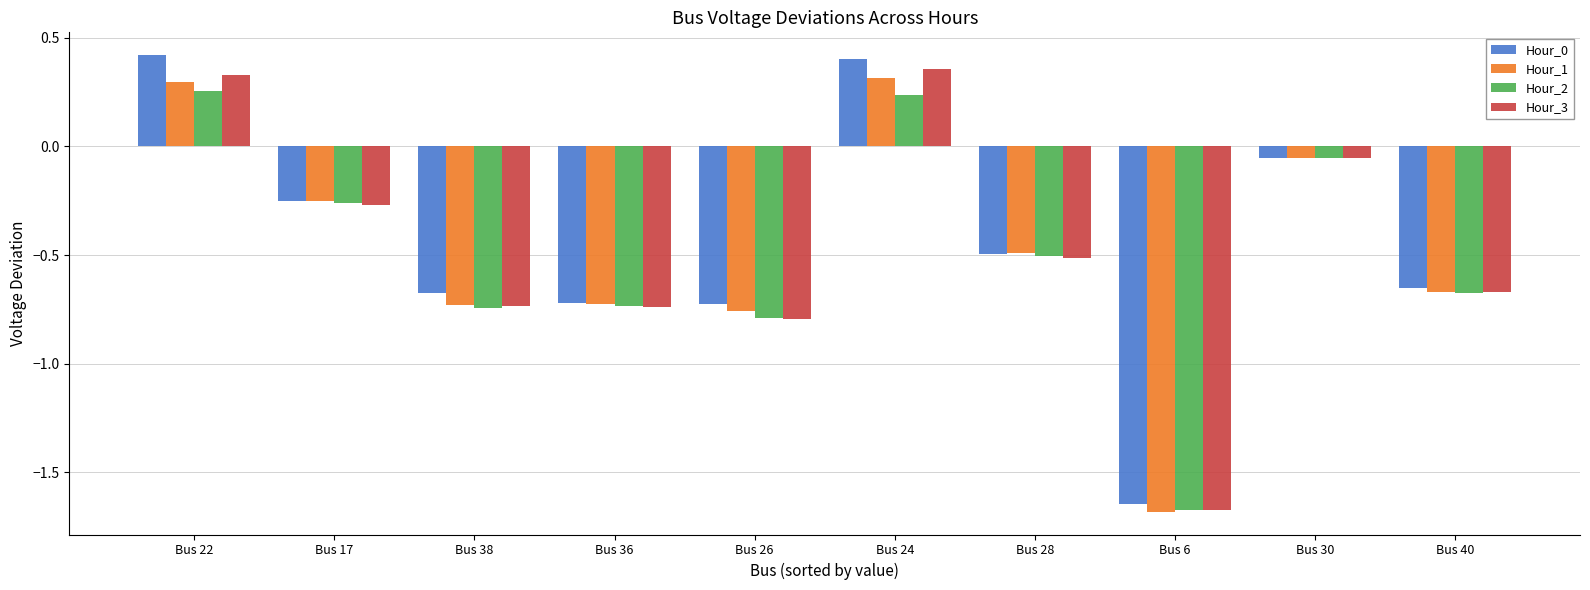

What is the average value of the Hour_0 series?

-0.4